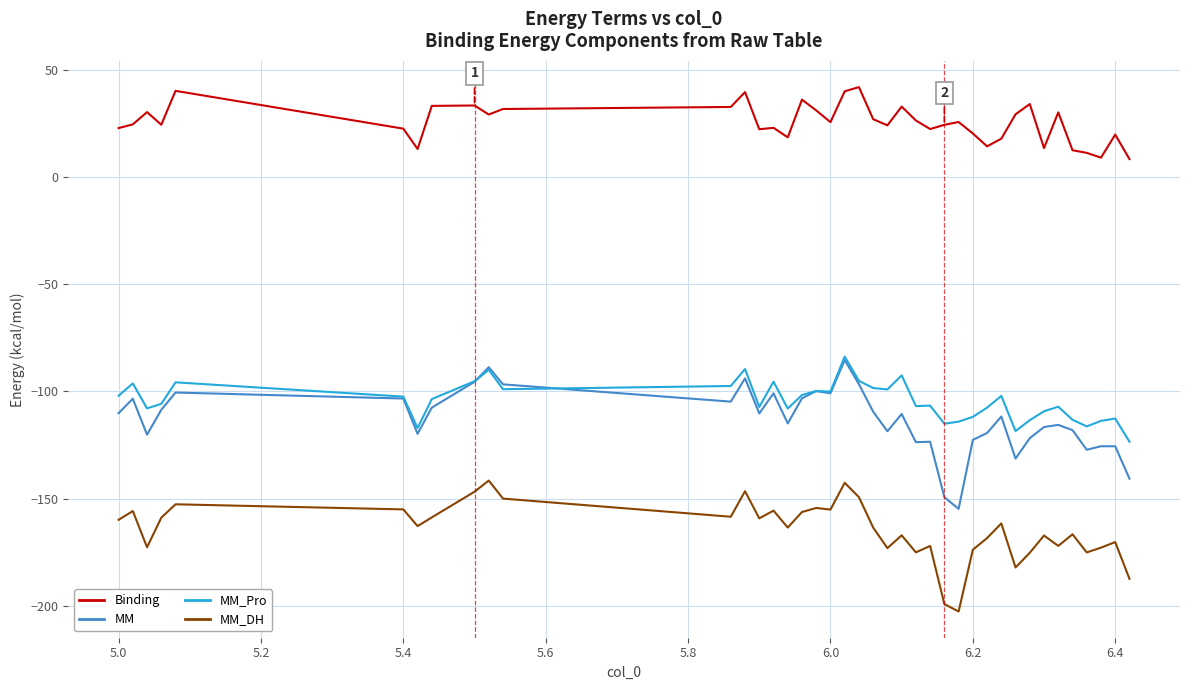

What is the minimum value for Binding?

8.5